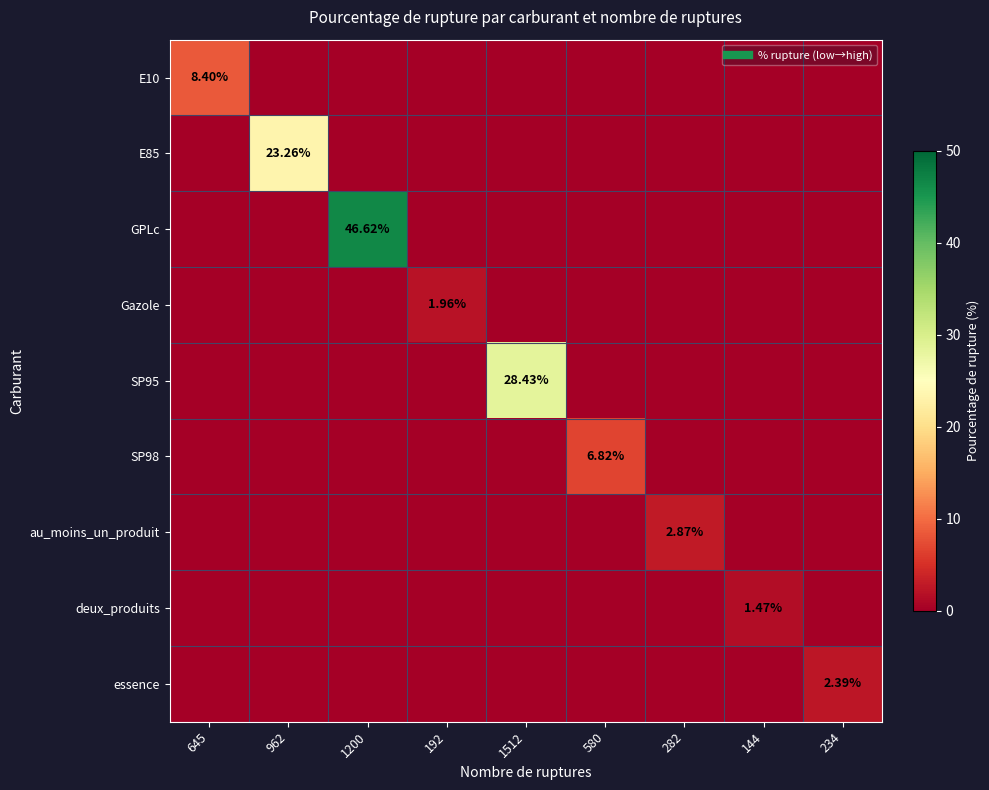

True or false: Gazole has a value of 0.0 at 580.

True